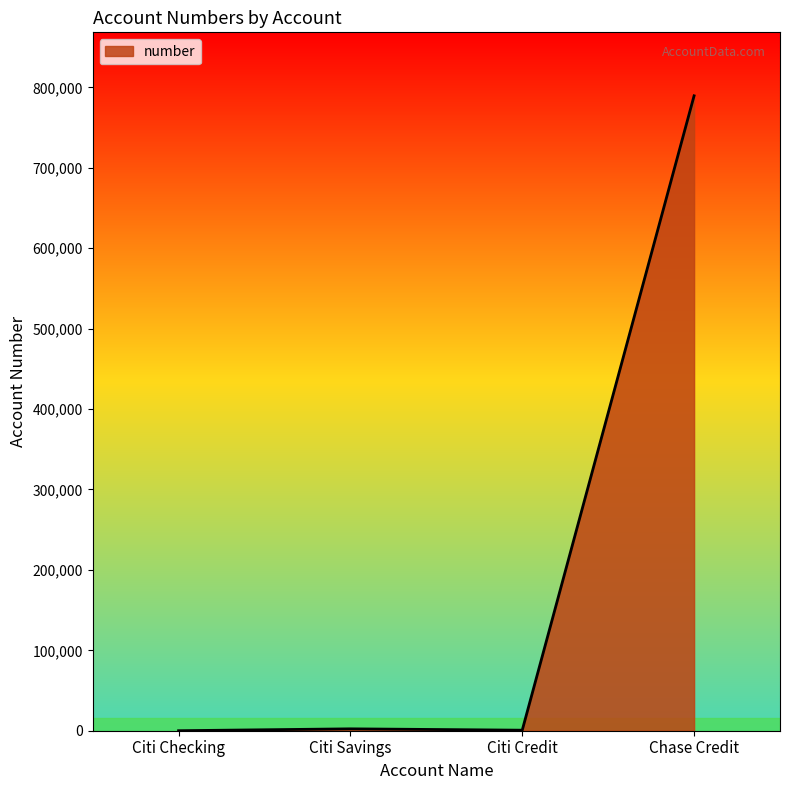

At which category does the chart reach its peak across all series?

Chase Credit